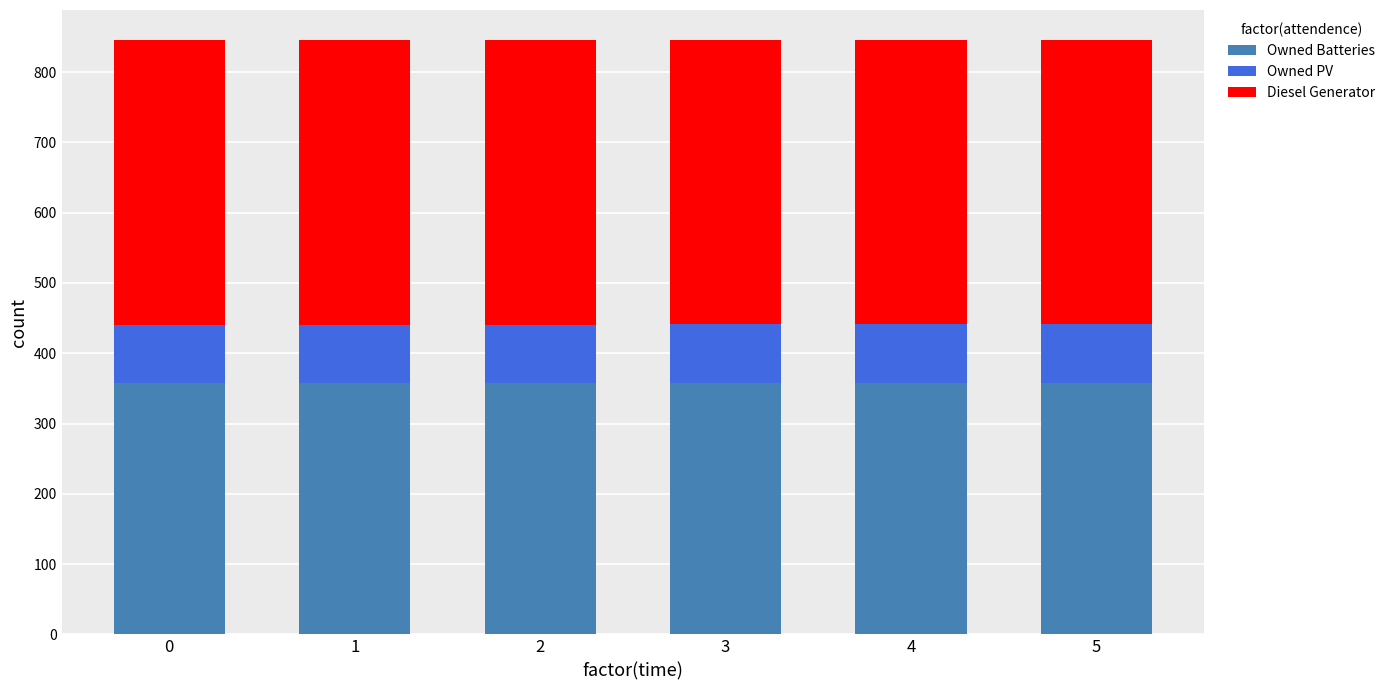

The value of Owned Batteries at 2 is 357. True or false?

True